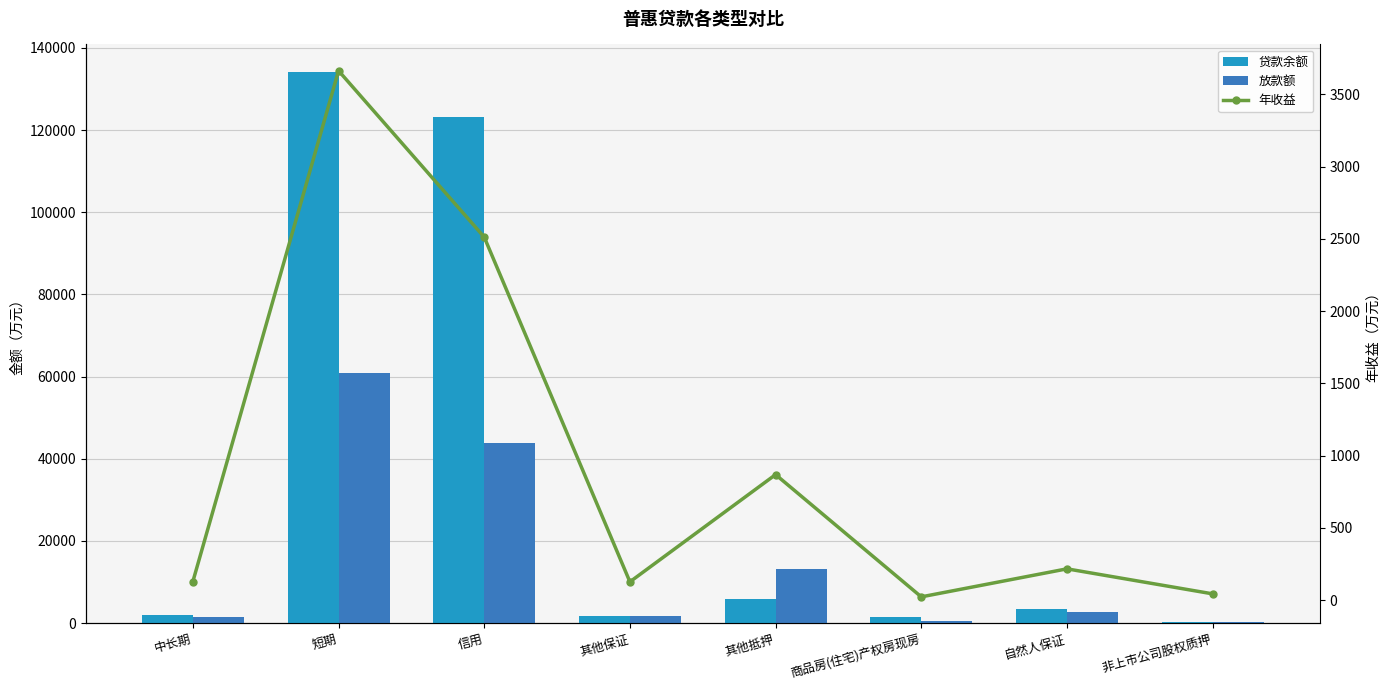

What is the difference between the highest and lowest values at 商品房(住宅)产权房现房?

1396.9